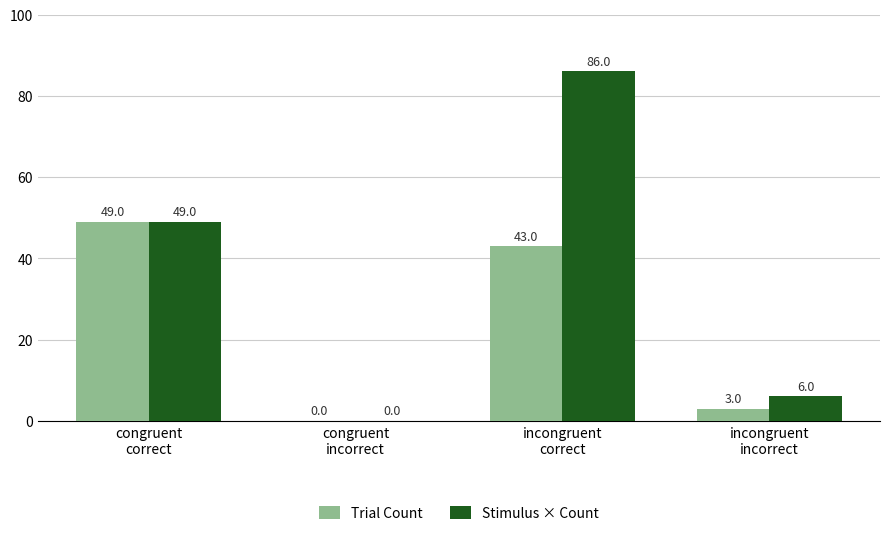

Reading left to right, transcribe all the data shown in this chart.

Trial Count: congruent
correct=49	congruent
incorrect=0	incongruent
correct=43	incongruent
incorrect=3
Stimulus × Count: congruent
correct=49	congruent
incorrect=0	incongruent
correct=86	incongruent
incorrect=6